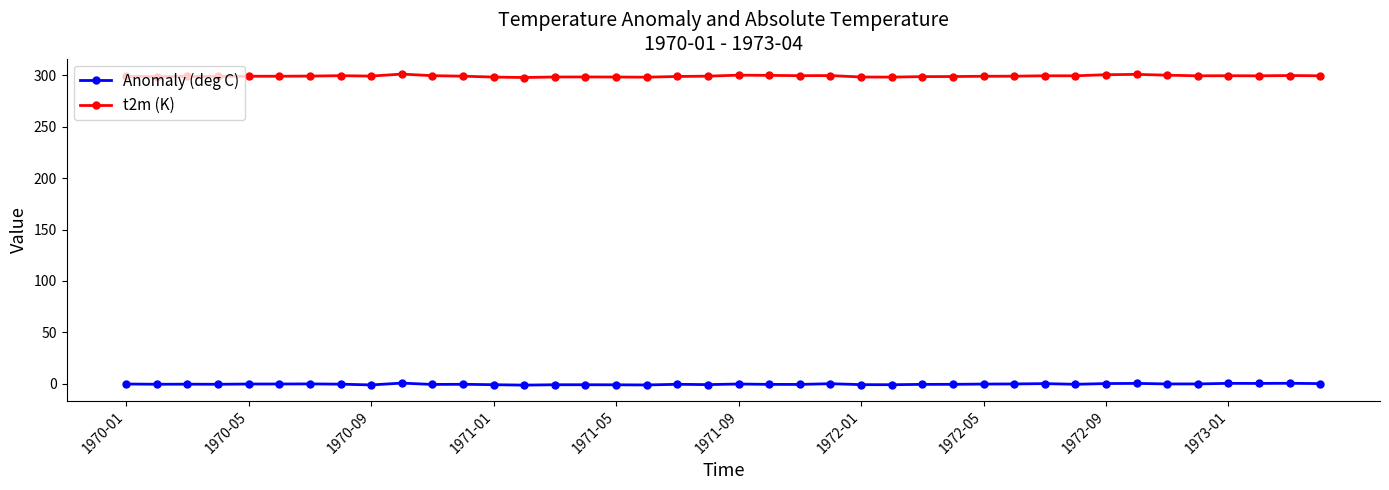

Which series has the largest range (max minus min)?

t2m (K)